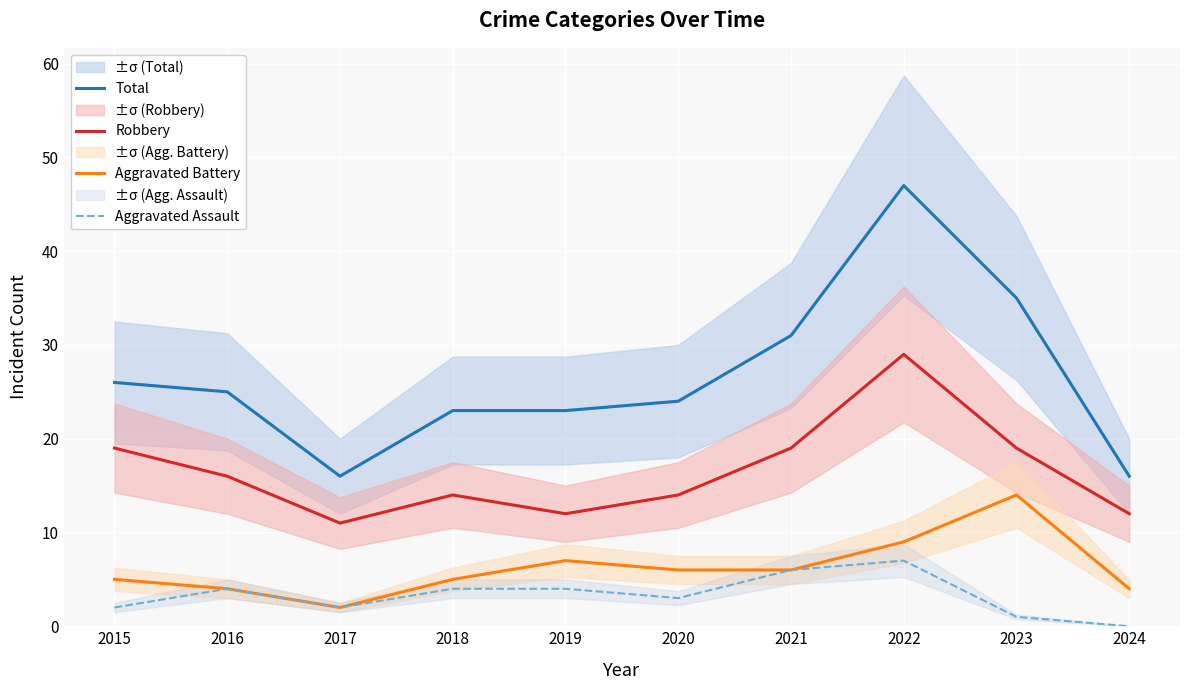

Between 2018 and 2023, which series saw the biggest shift?

Total